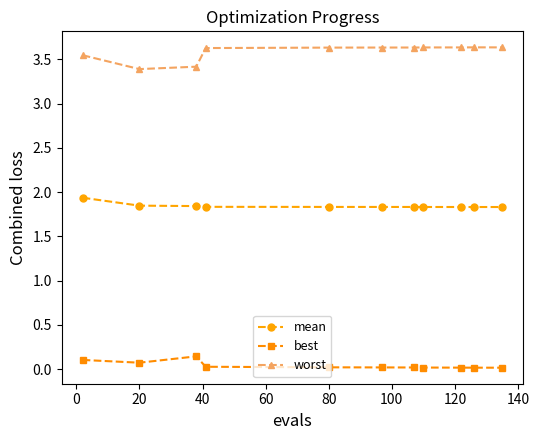

True or false: worst and best cross at least once.

False